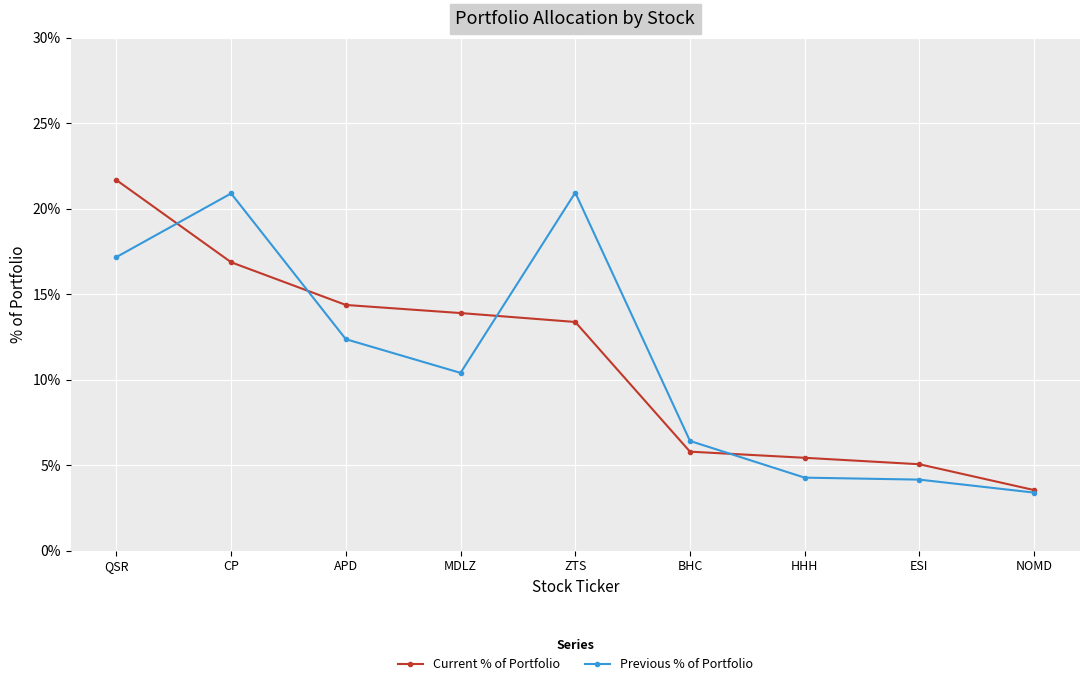

What is the highest value of the Current % of Portfolio series?

21.7